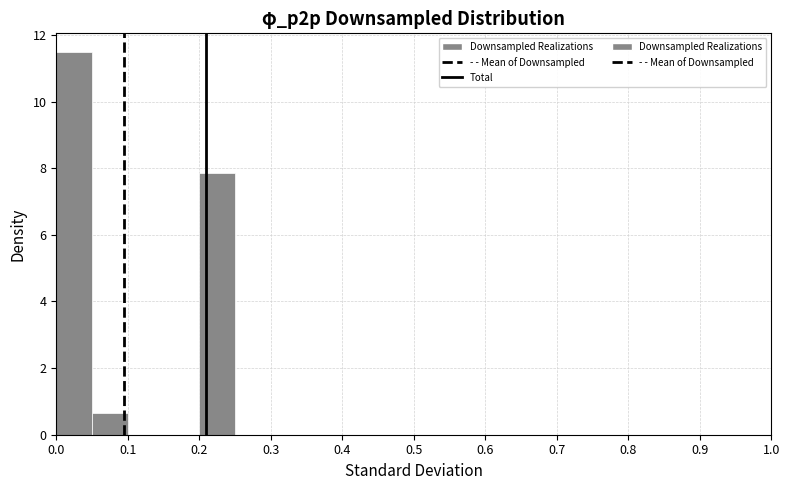

What is the height of the bar covering 0.05 to 0.10 on the x-axis? The values are not printed on the chart, so give them approximately, as read against the axis.

0.6